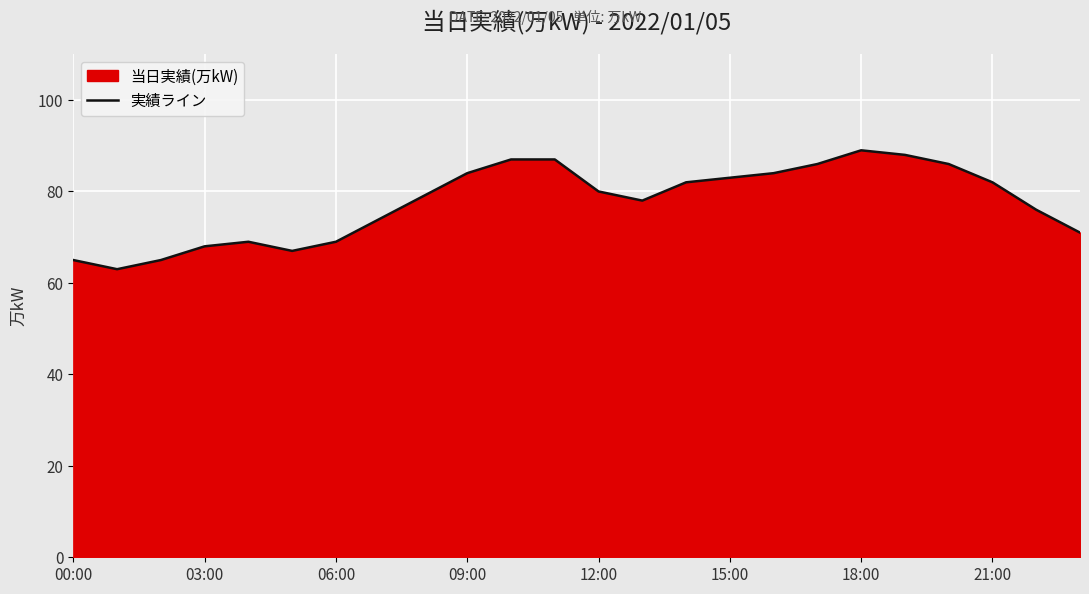

How many points are lower than both their immediate neighbors (excluding endpoints)?

3